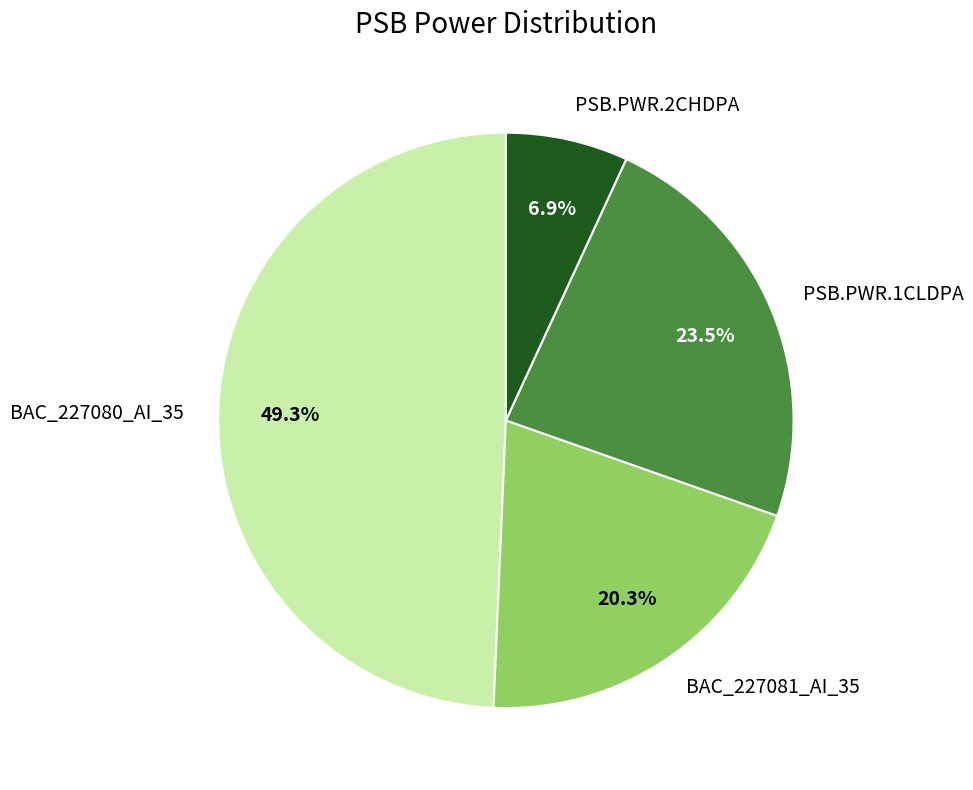

Rank the categories by value from highest to lowest.

BAC_227080_AI_35, PSB.PWR.1CLDPA, BAC_227081_AI_35, PSB.PWR.2CHDPA